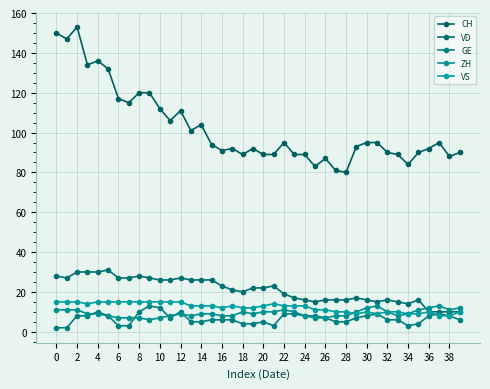

Which series has the largest range (max minus min)?

CH